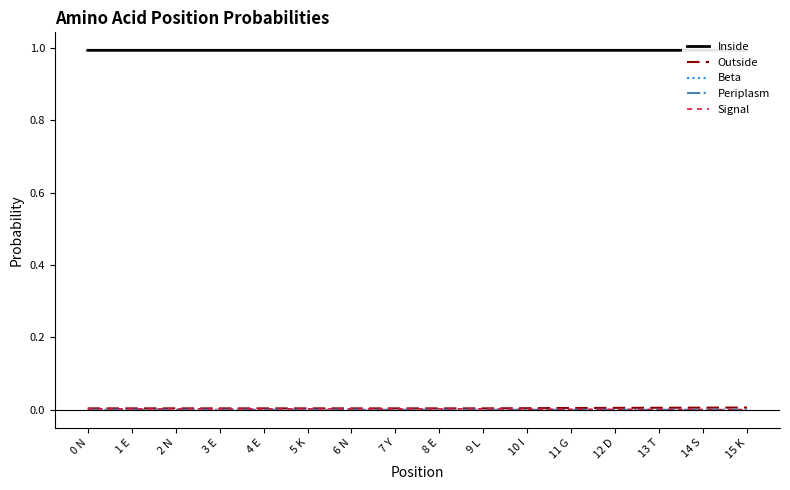

Reading left to right, extract all data points from this chart.

Inside: 0 N=1.0	1 E=1.0	2 N=1.0	3 E=1.0	4 E=1.0	5 K=1.0	6 N=1.0	7 Y=1.0	8 E=1.0	9 L=1.0	10 I=1.0	11 G=1.0	12 D=1.0	13 T=1.0	14 S=1.0	15 K=1.0
Outside: 0 N=0.0	1 E=0.0	2 N=0.0	3 E=0.0	4 E=0.0	5 K=0.0	6 N=0.0	7 Y=0.0	8 E=0.0	9 L=0.0	10 I=0.0	11 G=0.0	12 D=0.0	13 T=0.0	14 S=0.0	15 K=0.0
Beta: 0 N=0.0	1 E=0.0	2 N=0.0	3 E=0.0	4 E=0.0	5 K=0.0	6 N=0.0	7 Y=0.0	8 E=0.0	9 L=0.0	10 I=0.0	11 G=0.0	12 D=0.0	13 T=0.0	14 S=0.0	15 K=0.0
Periplasm: 0 N=0.0	1 E=0.0	2 N=0.0	3 E=0.0	4 E=0.0	5 K=0.0	6 N=0.0	7 Y=0.0	8 E=0.0	9 L=0.0	10 I=0.0	11 G=0.0	12 D=0.0	13 T=0.0	14 S=0.0	15 K=0.0
Signal: 0 N=0.0	1 E=0.0	2 N=0.0	3 E=0.0	4 E=0.0	5 K=0.0	6 N=0.0	7 Y=0.0	8 E=0.0	9 L=0.0	10 I=0.0	11 G=0.0	12 D=0.0	13 T=0.0	14 S=0.0	15 K=0.0